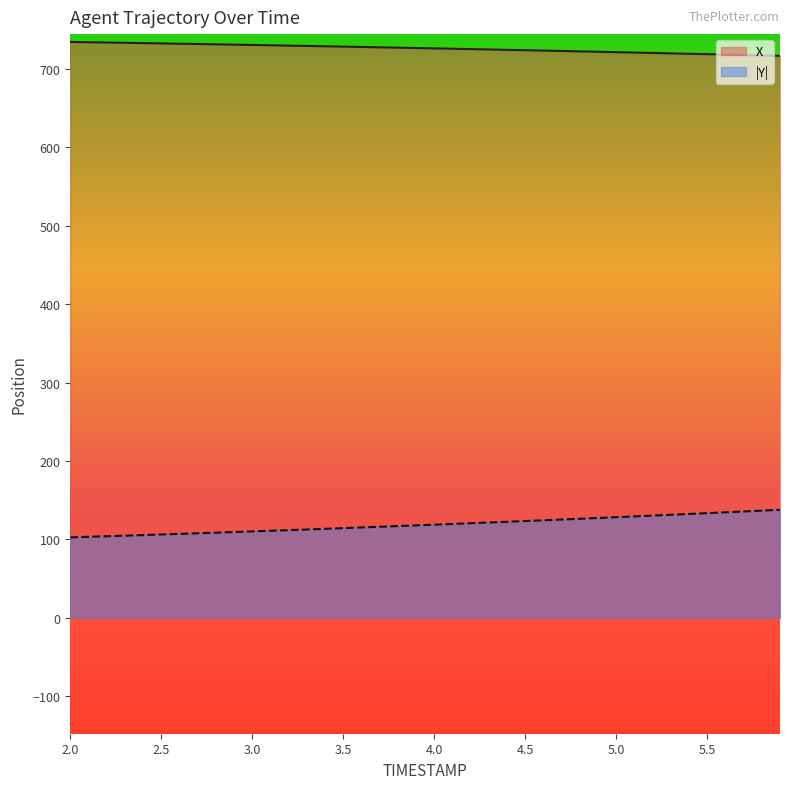

Rank the series by their average value, from highest to lowest.

X, |Y|